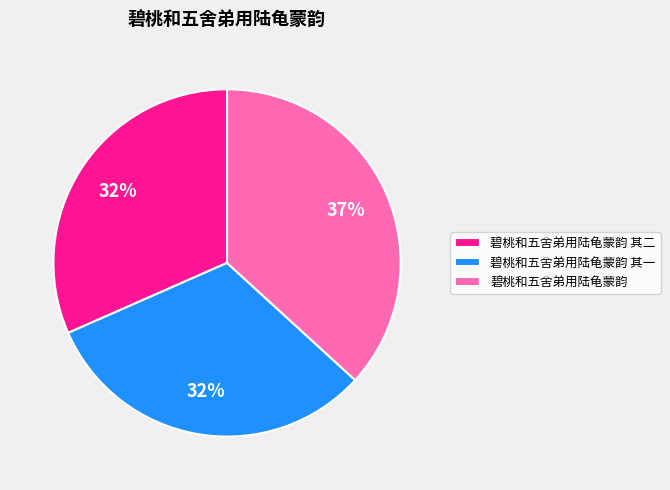

Count the number of slices in the pie.

3